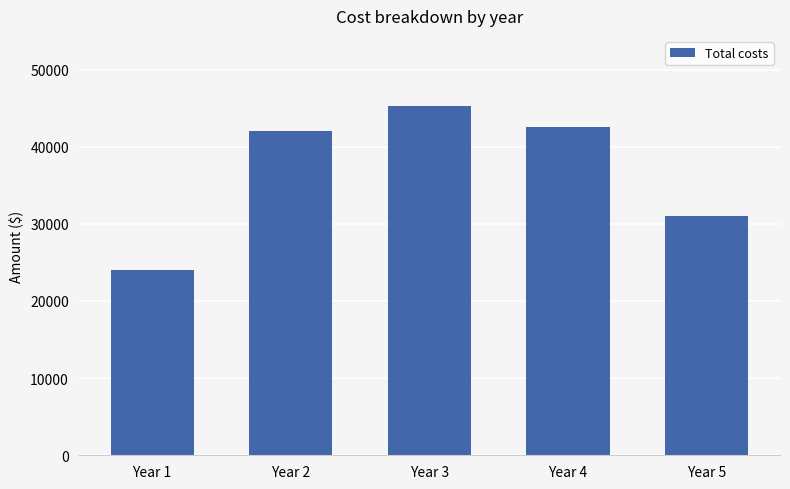

What is the sum of all values?

184875